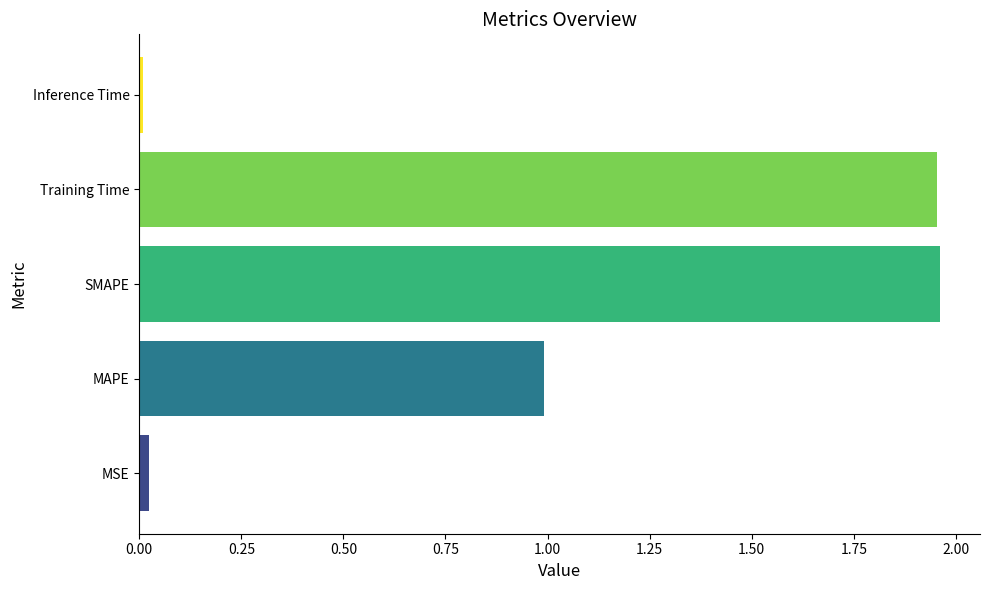

What is the change in value from MAPE to Training Time?

+1.0